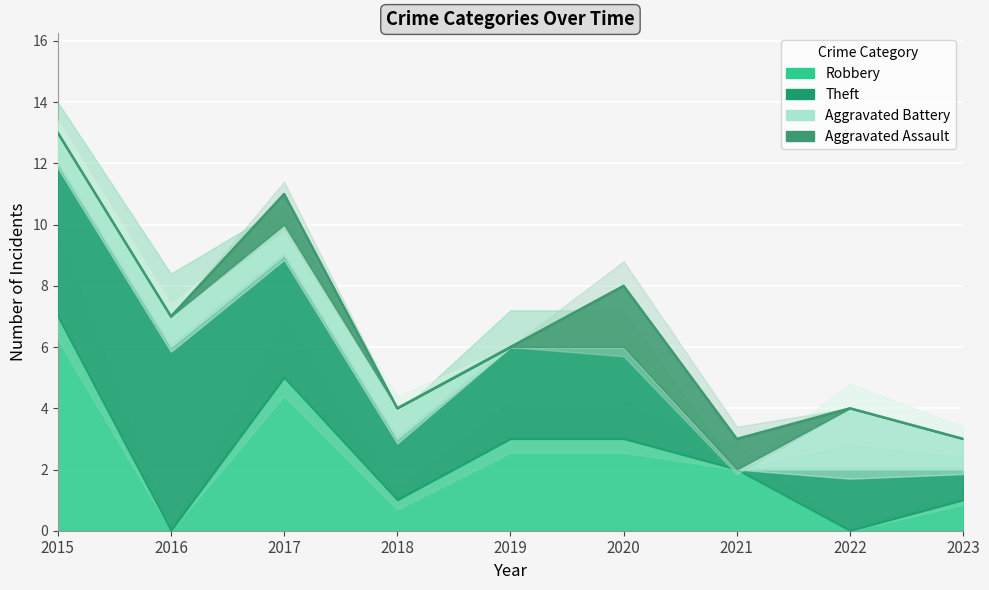

How many times do Aggravated Battery and Aggravated Assault cross each other?

1